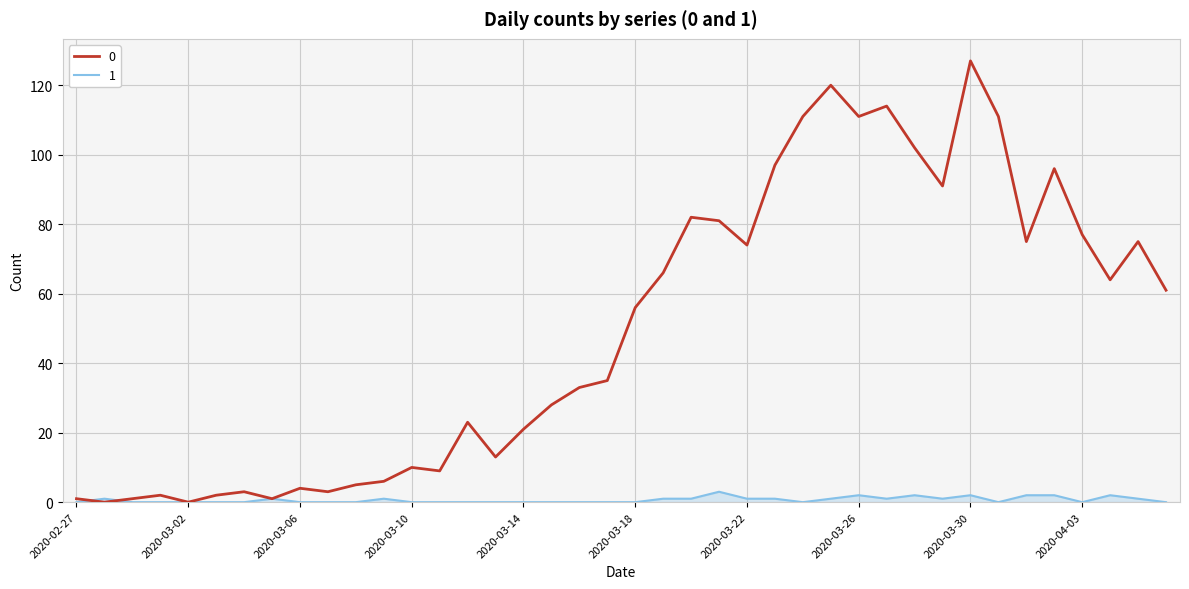

What is the greatest value displayed?

127